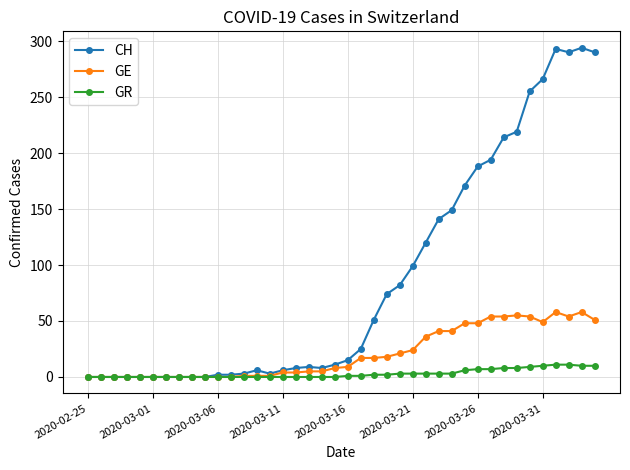

What is the maximum value for CH?

294